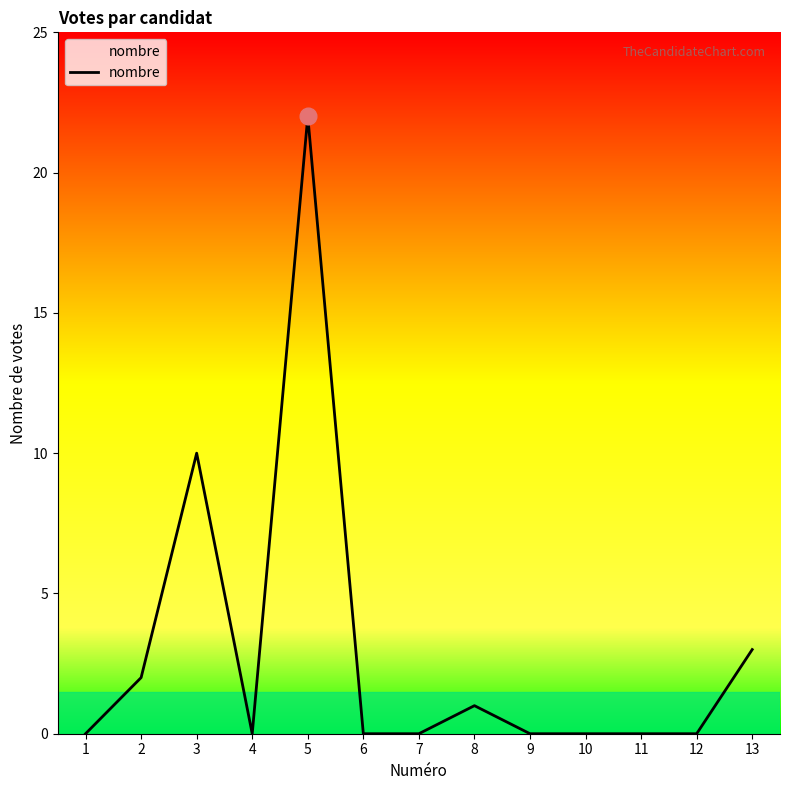

The chart shows a value of 1 at 2. True or false?

False